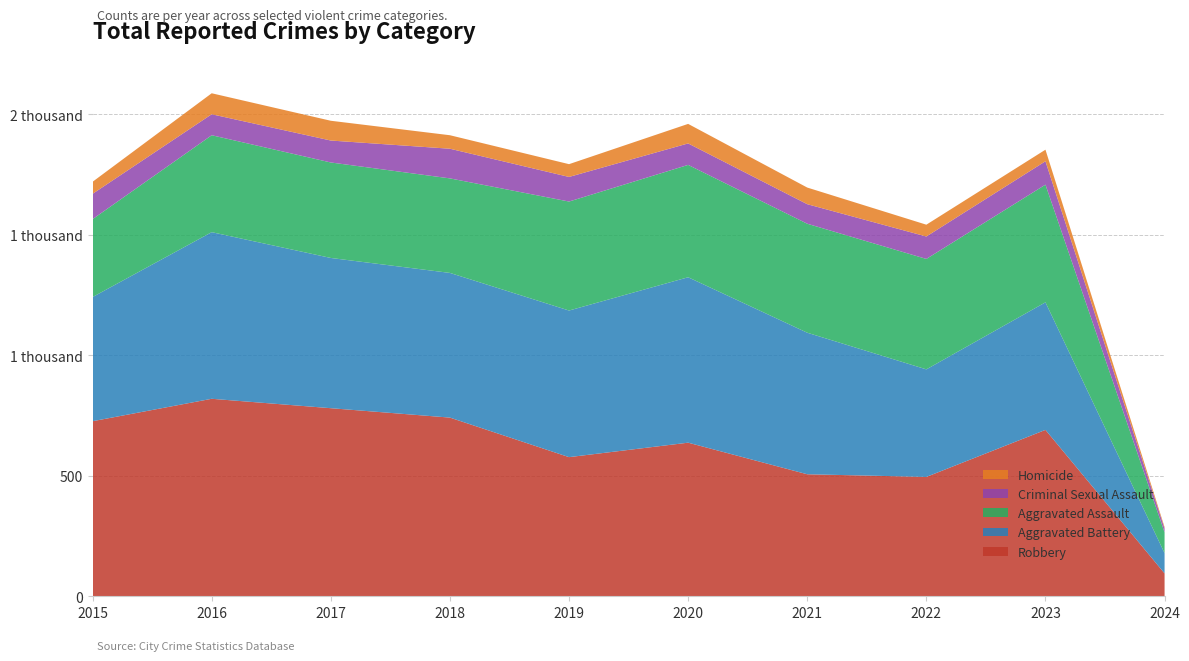

Reading right to left, list all the values displayed in this chart.

Robbery: 2024=95	2023=690	2022=495	2021=506	2020=637	2019=577	2018=741	2017=780	2016=819	2015=726
Aggravated Battery: 2024=84	2023=529	2022=446	2021=587	2020=686	2019=608	2018=600	2017=623	2016=691	2015=515
Aggravated Assault: 2024=86	2023=488	2022=458	2021=452	2020=466	2019=452	2018=392	2017=396	2016=402	2015=323
Criminal Sexual Assault: 2024=16	2023=97	2022=93	2021=81	2020=89	2019=102	2018=123	2017=91	2016=87	2015=105
Homicide: 2024=6	2023=48	2022=49	2021=69	2020=81	2019=53	2018=56	2017=82	2016=87	2015=50